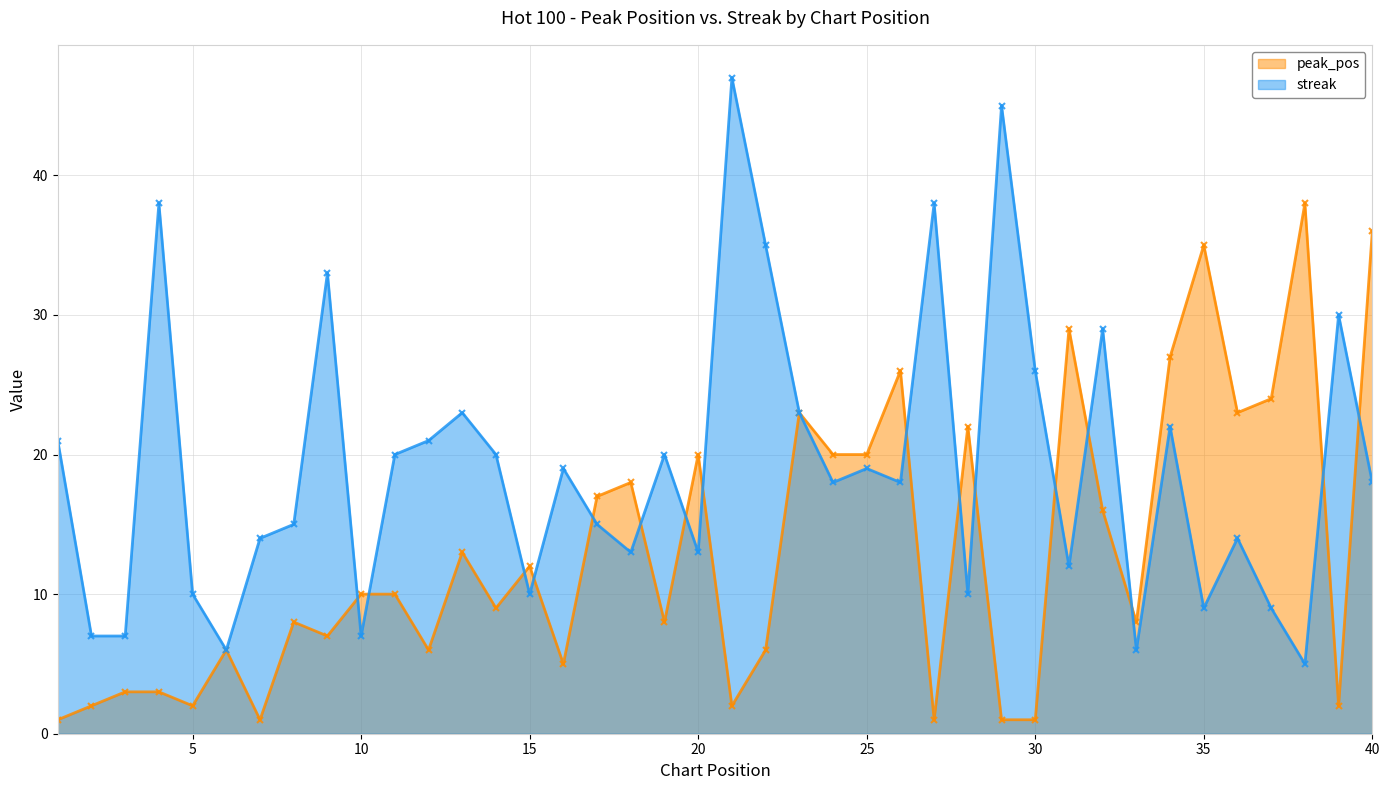

What is the value of the streak point at the 17th from the left?

15